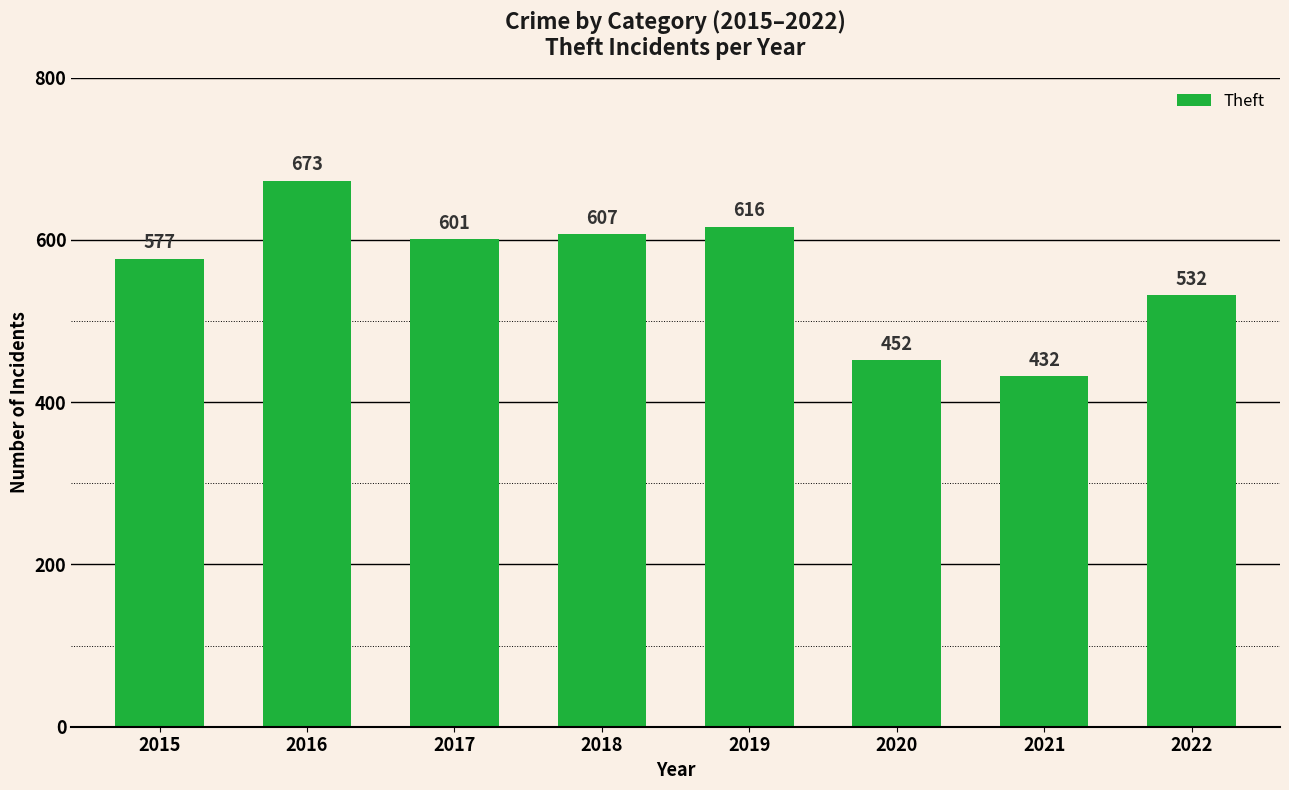

Rank the categories by value from highest to lowest.

2016, 2019, 2018, 2017, 2015, 2022, 2020, 2021